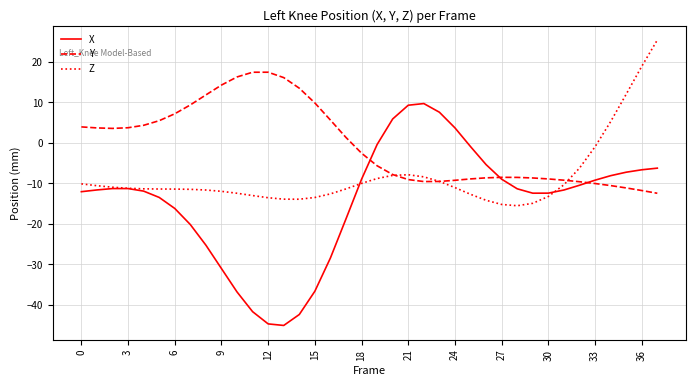

Which series has the largest total across all categories?

Y